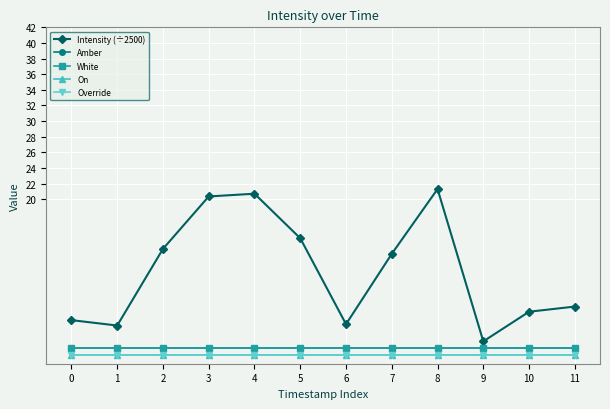

Does the chart have visible grid lines?

Yes